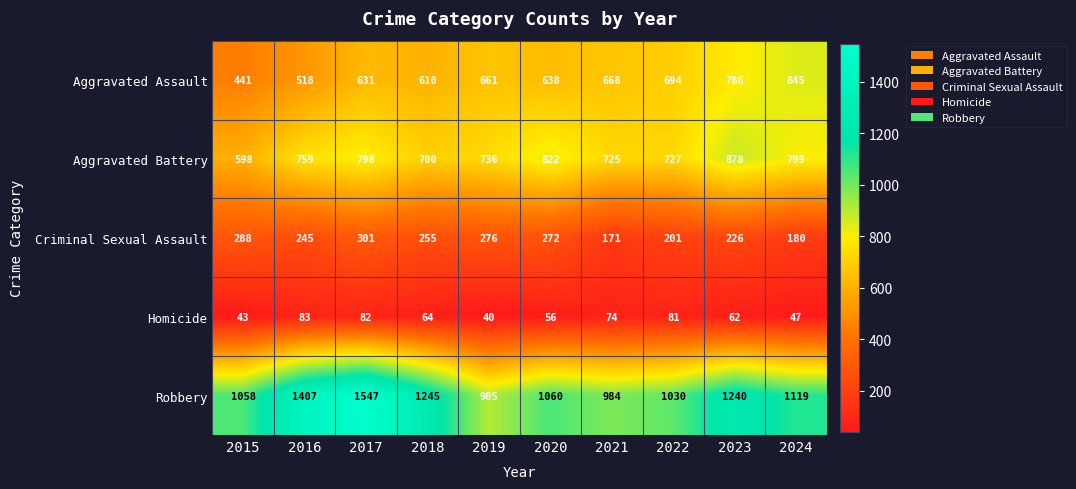

What is the average value of the Aggravated Assault series?

649